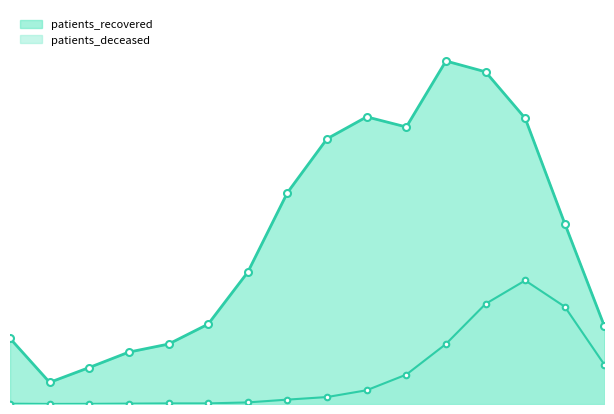

At which category is the sum across all series the highest?

75 - 79